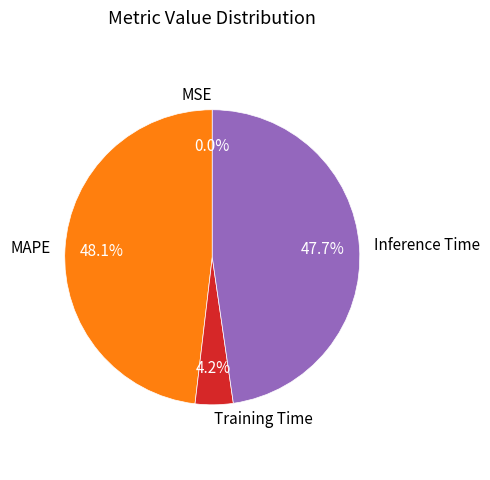

Is there a majority slice in this chart?

No